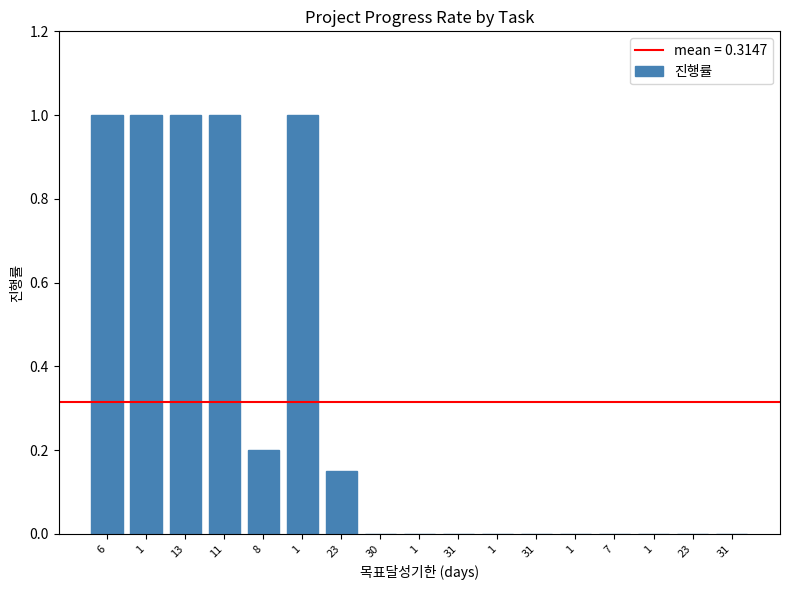

Are the bars horizontal?

No